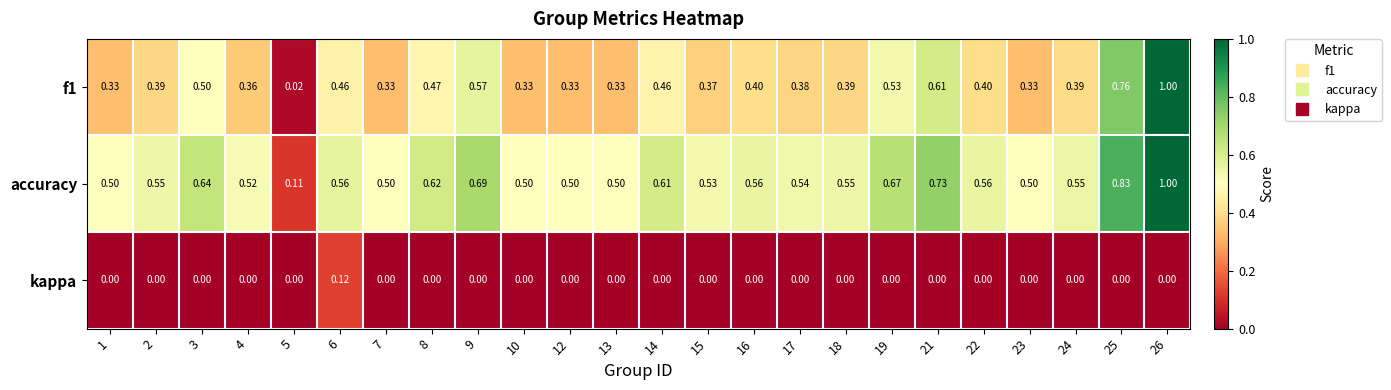

Which series has the largest total across all categories?

accuracy